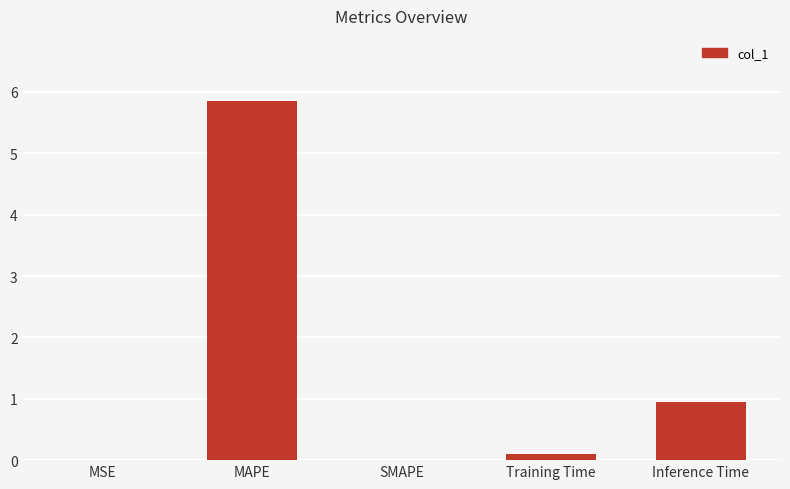

The chart shows a value of 1.5 at Inference Time. True or false?

False